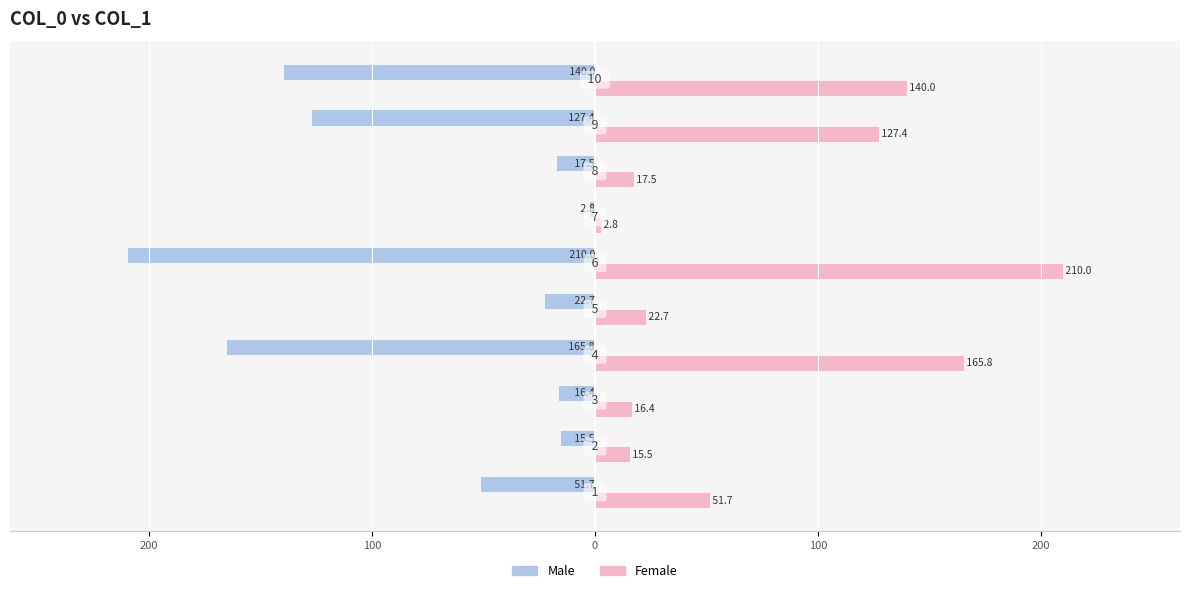

What are all the series names shown in the legend?

Male, Female